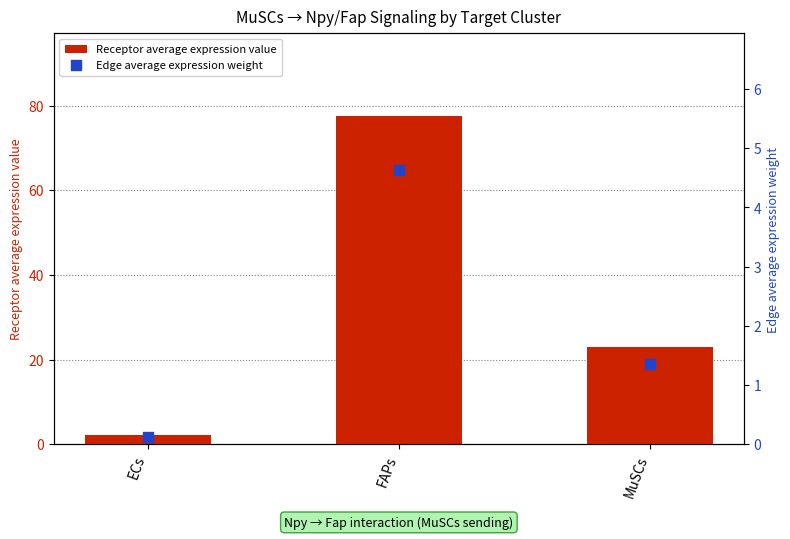

Which series contains the lowest Y value?

Edge average expression weight